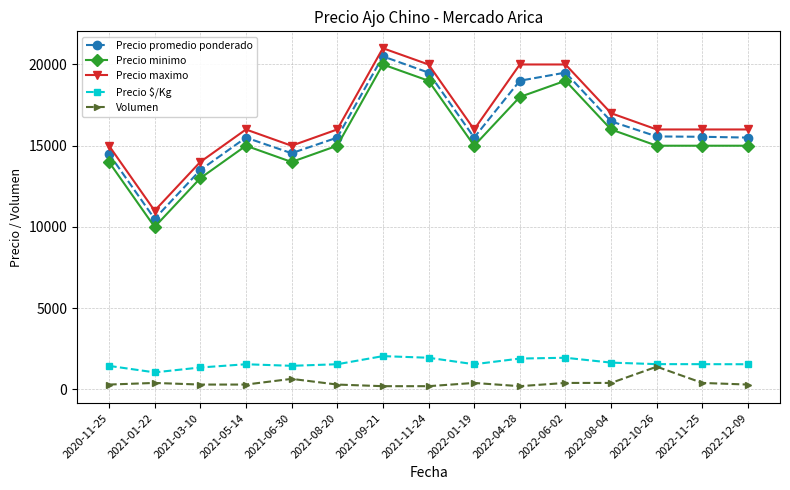

What is the difference between the second highest and second lowest values in the Precio maximo series?

6000